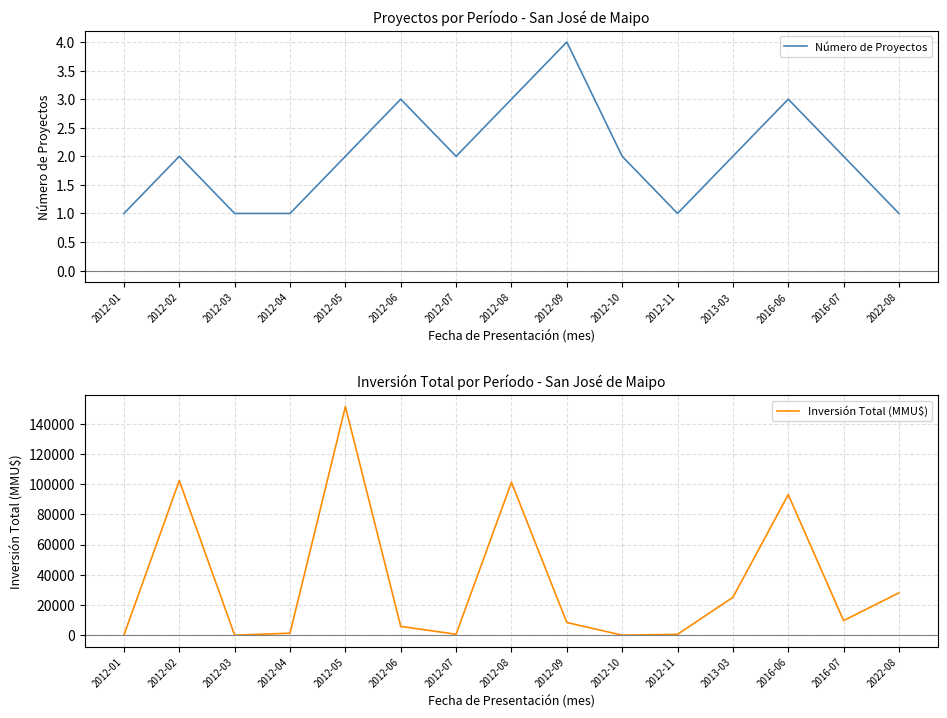

Does the chart have visible grid lines?

Yes